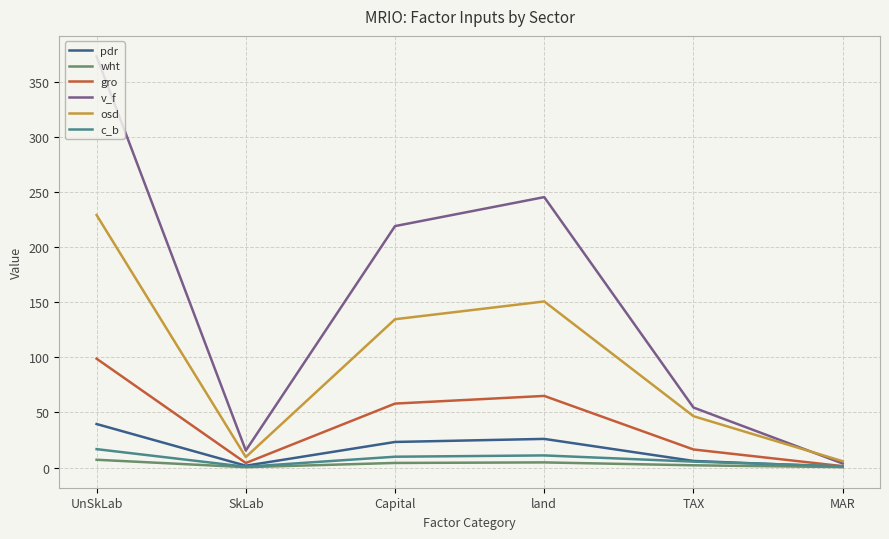

Between land and MAR, which series saw the biggest shift?

v_f